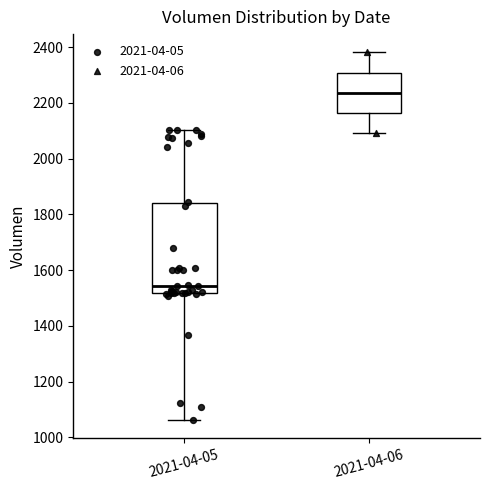

Which box's median line is the lowest?

2021-04-05